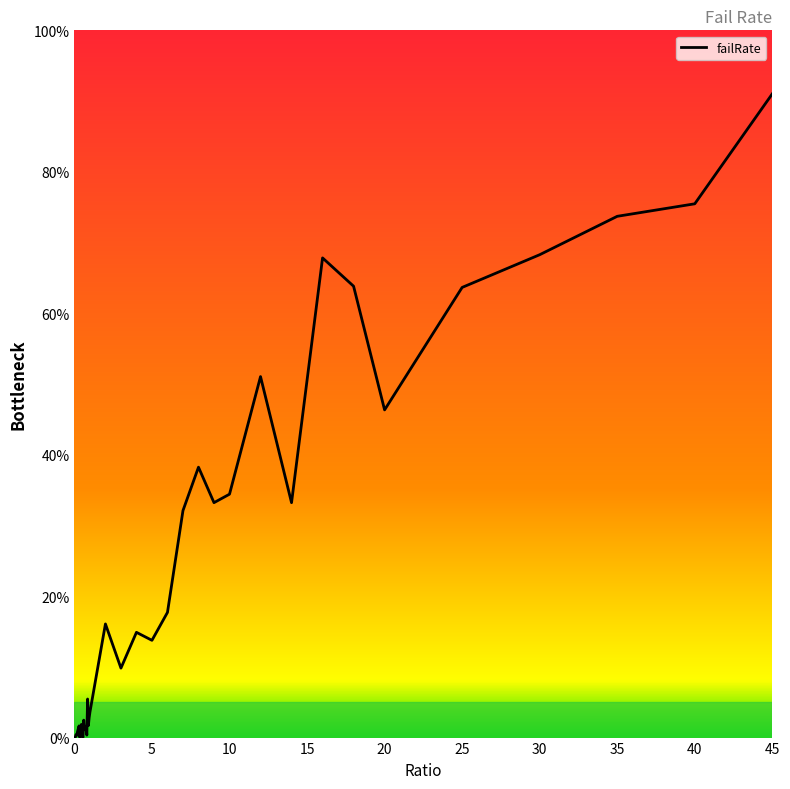

What is the difference between the maximum and minimum values?

91.0